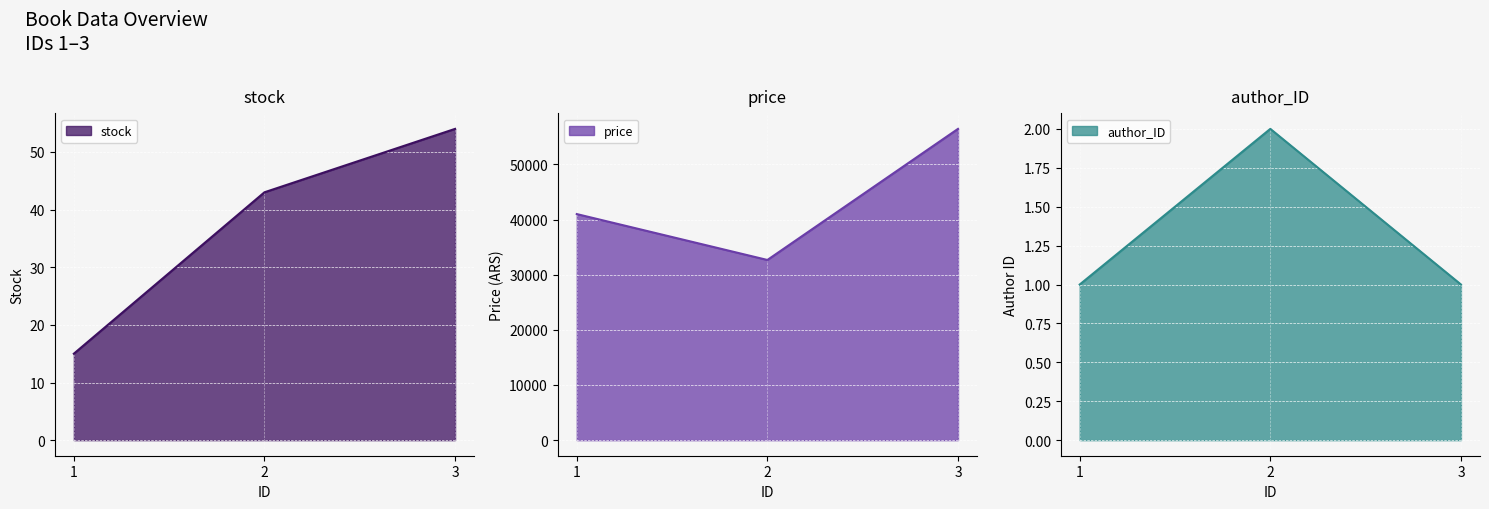

Reading left to right, list all the values displayed in this chart.

stock: 15	43	54
price: 40987	32666	56432
author_ID: 1	2	1